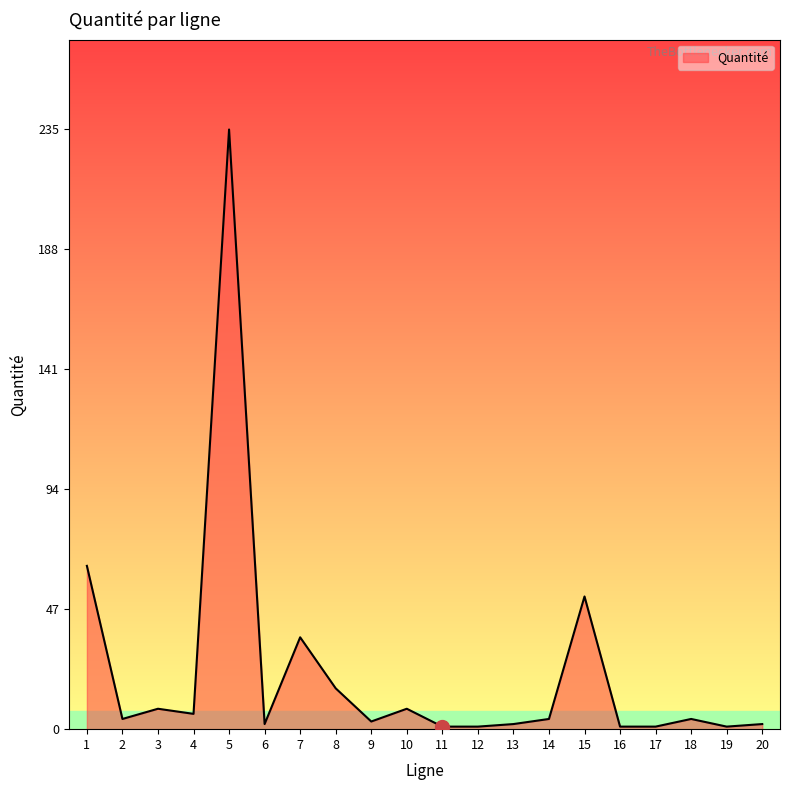

What is the change in value from 4 to 6?

-4